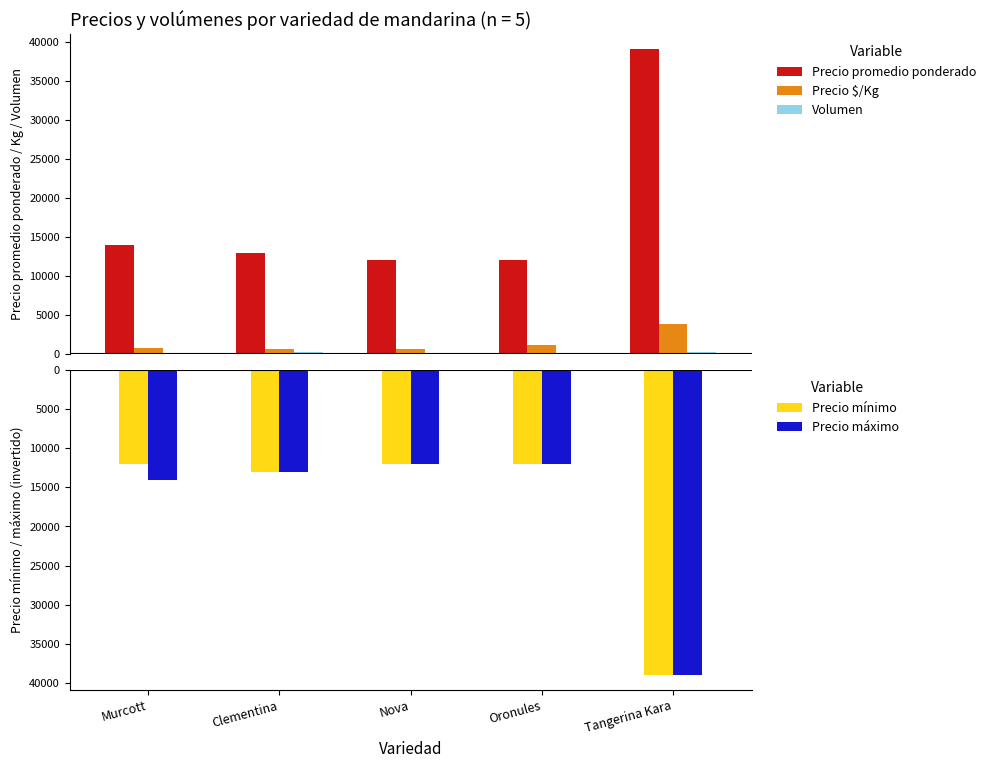

What are all the series names shown in the legend?

Precio promedio ponderado, Precio $/Kg, Volumen, Precio mínimo, Precio máximo